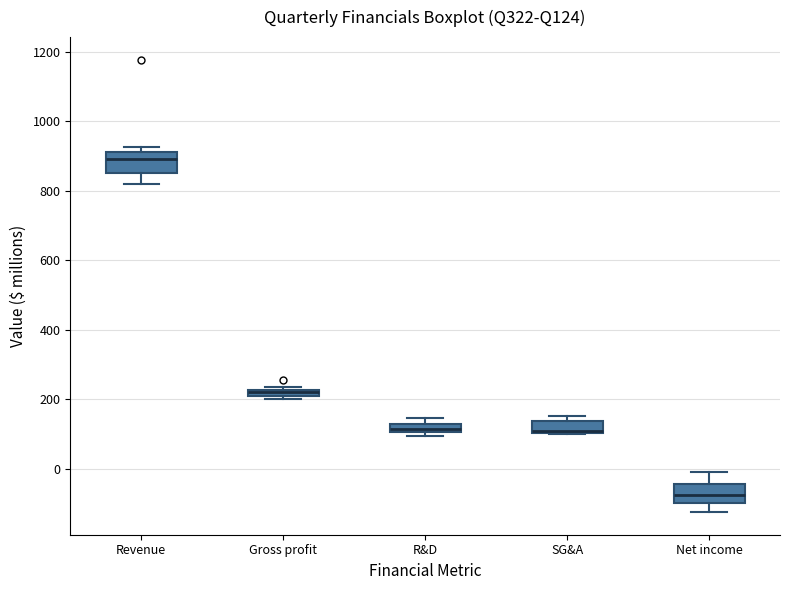

Which box has the lowest median line?

Net income